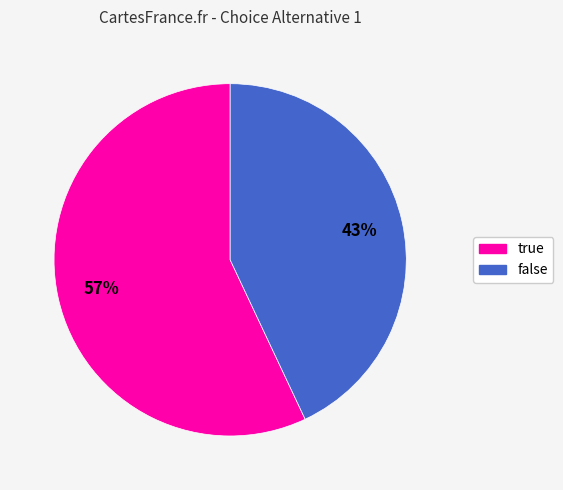

How many slices are in this pie chart?

2